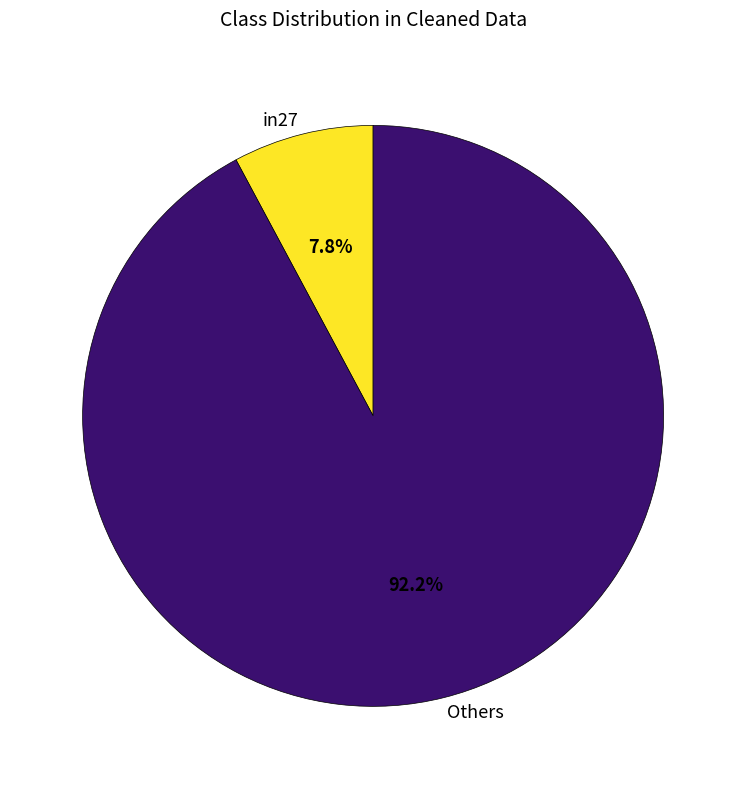

What percentage is the in27 slice, to the nearest percent?

8%